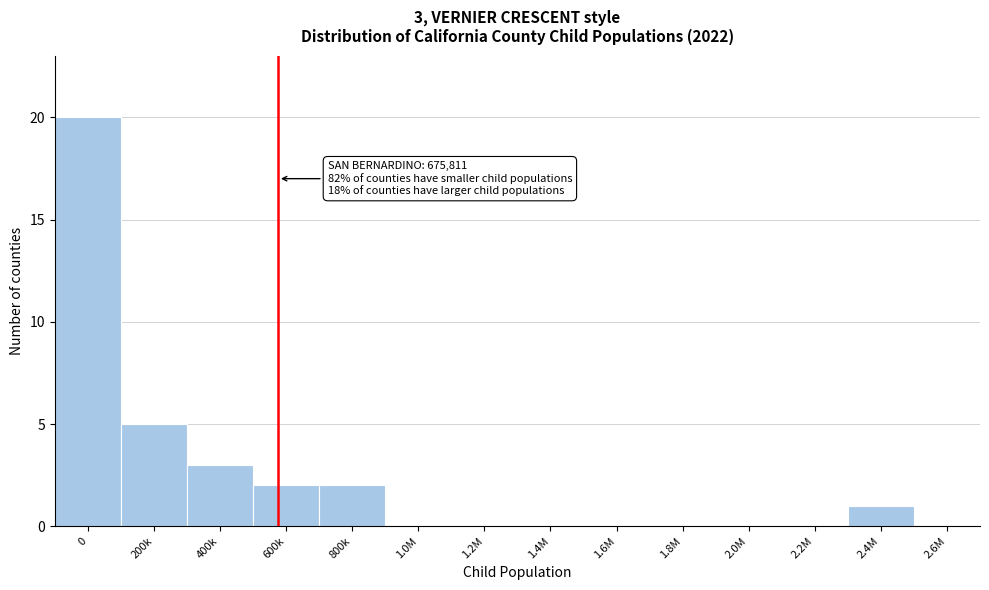

Reading left to right, extract all data points from this chart.

0=20	200k=5	400k=3	600k=2	800k=2	1.0M=0	1.2M=0	1.4M=0	1.6M=0	1.8M=0	2.0M=0	2.2M=0	2.4M=1	2.6M=0